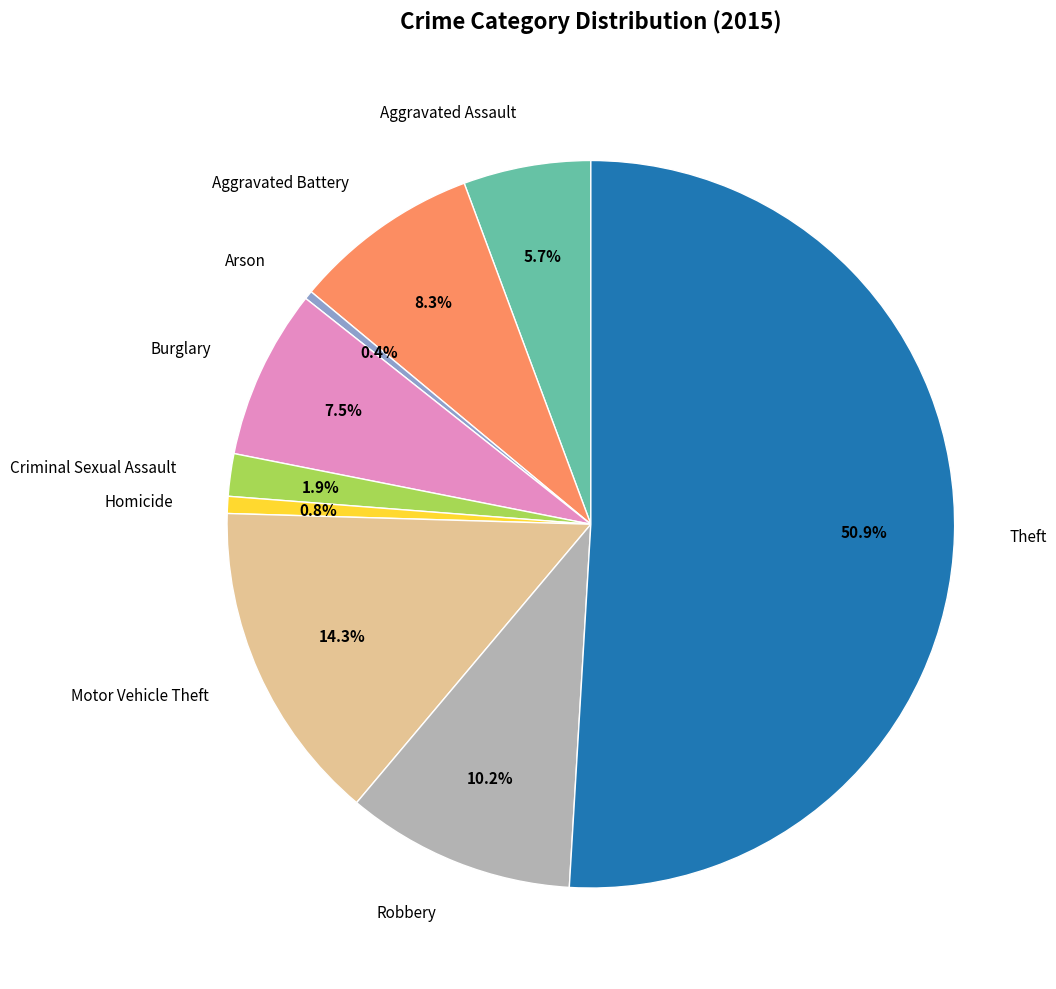

Is the sum of Aggravated Assault and Homicide greater than half?

No